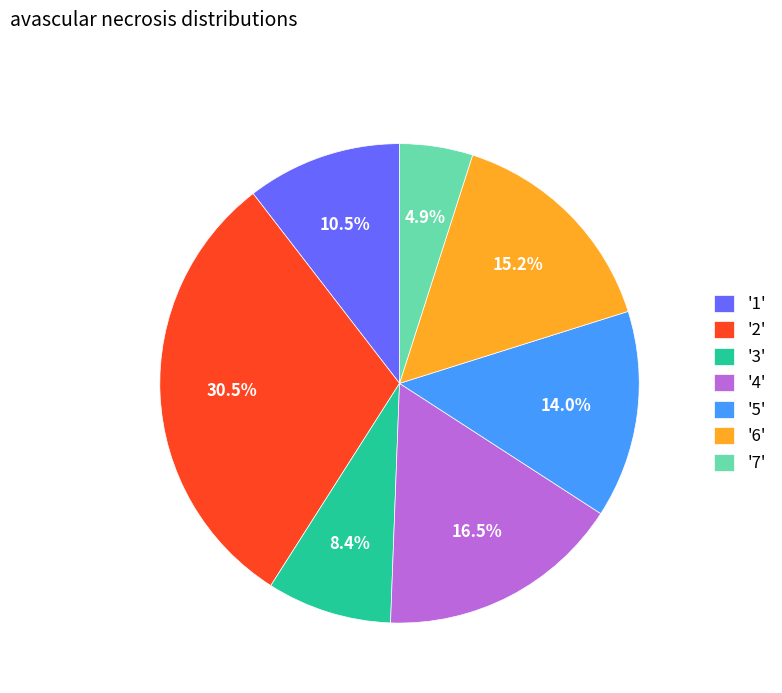

To the nearest percent, what is the average slice percentage?

14%